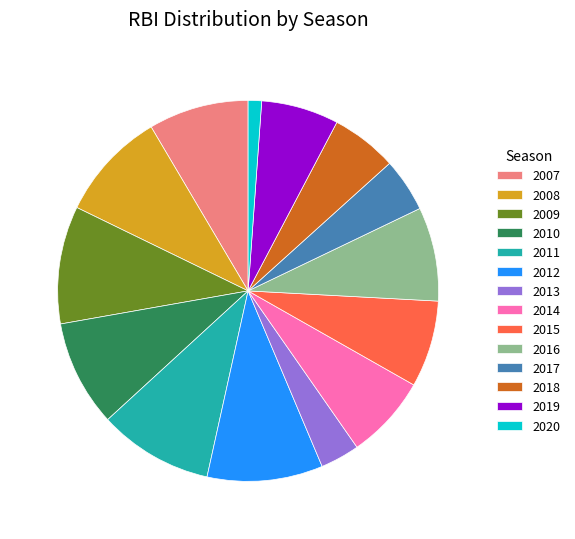

Which slice is the smallest?

2020